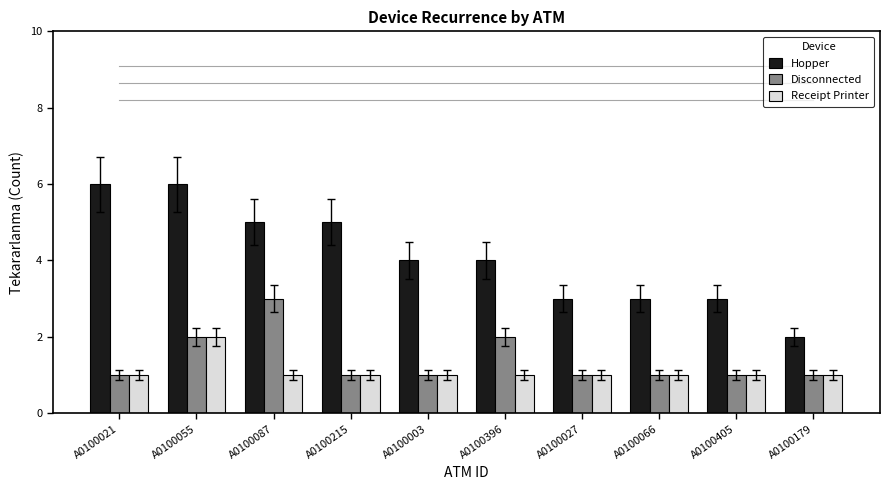

What is the value of the Hopper bar at the 4th from the left?

5